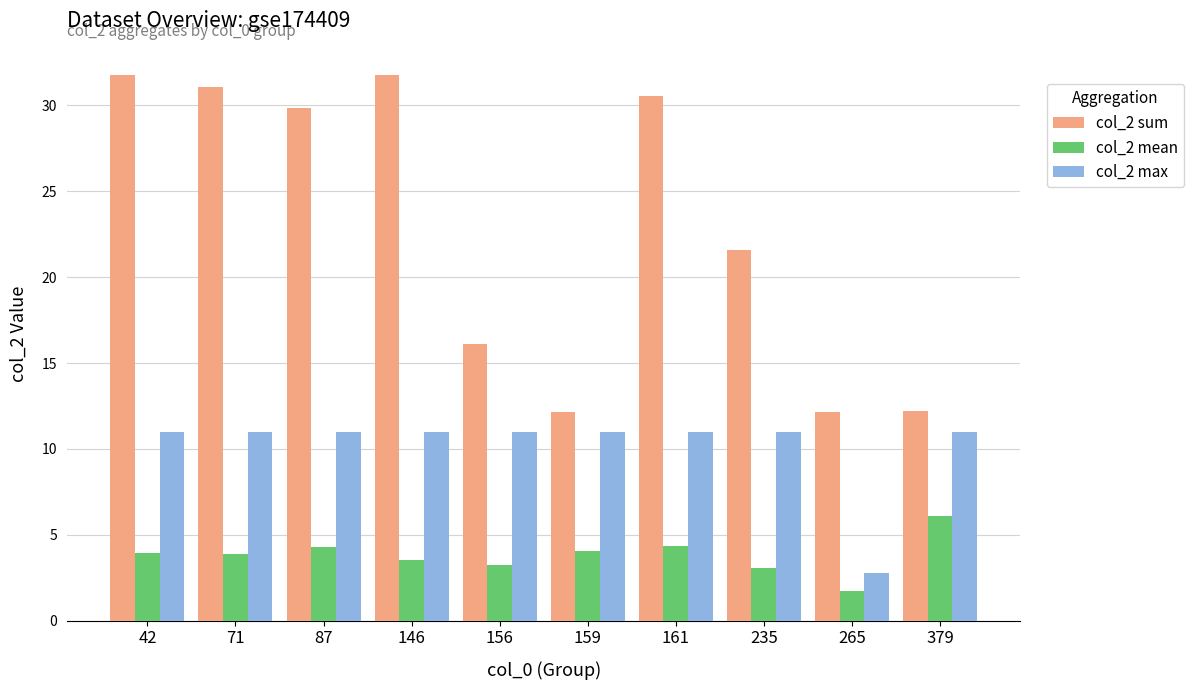

What is the difference between the col_2 mean values at 159 and 235?

1.0